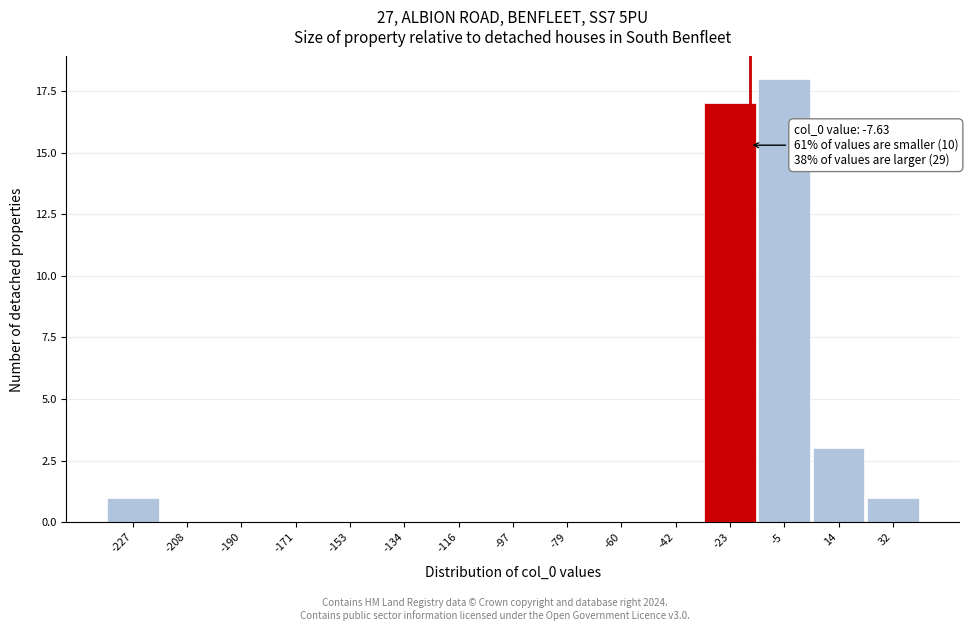

Reading left to right, transcribe all the data shown in this chart.

-227=1	-208=0	-190=0	-171=0	-153=0	-134=0	-116=0	-97=0	-79=0	-60=0	-42=0	-23=17	-5=18	14=3	32=1